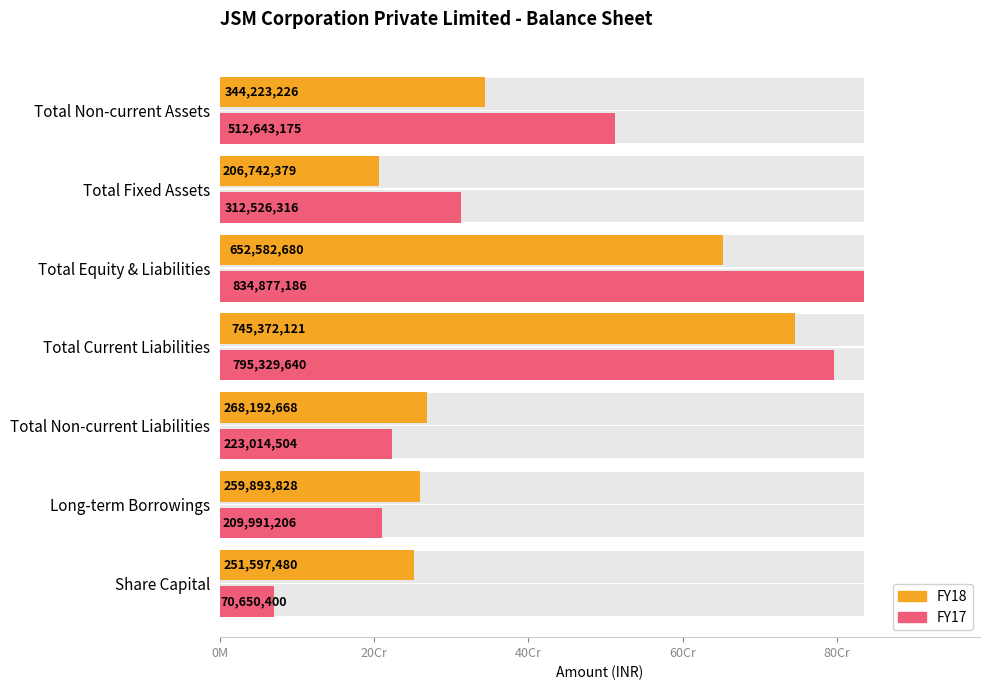

What is the value of the FY17 bar at the 4th from the left?

795329640